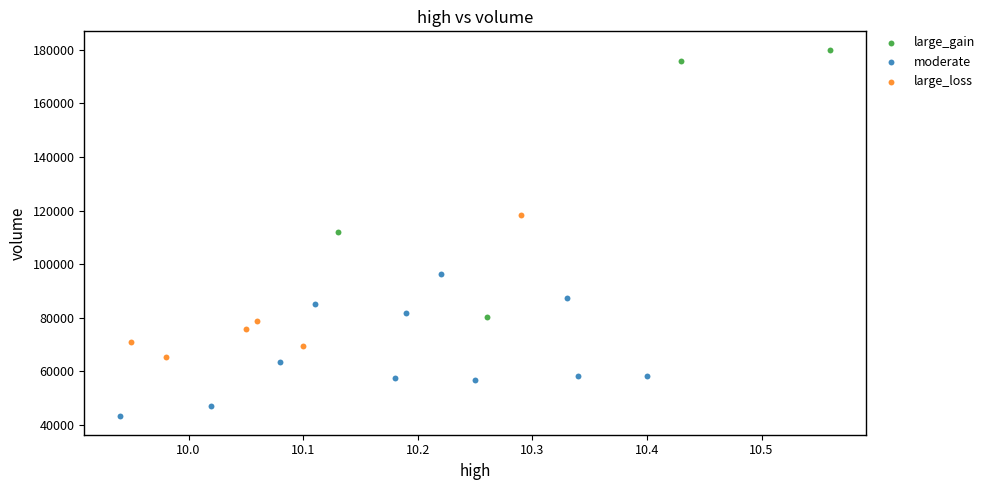

What are all the series names shown in the legend?

large_gain, moderate, large_loss